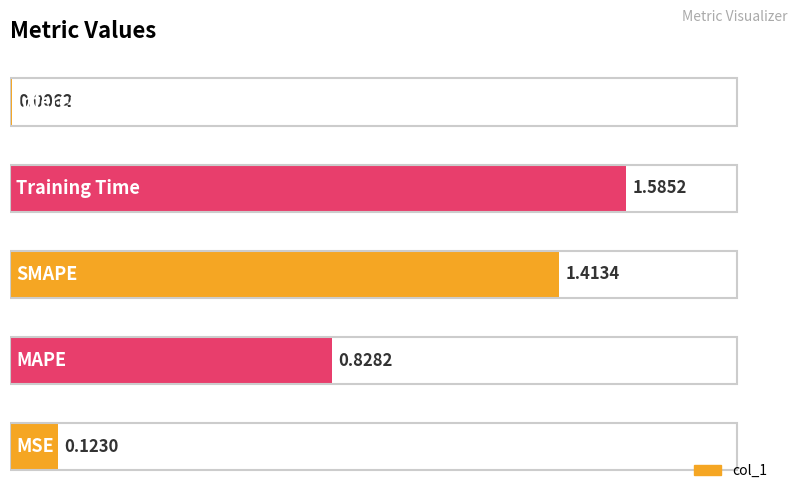

What is the sum of all values?

4.0